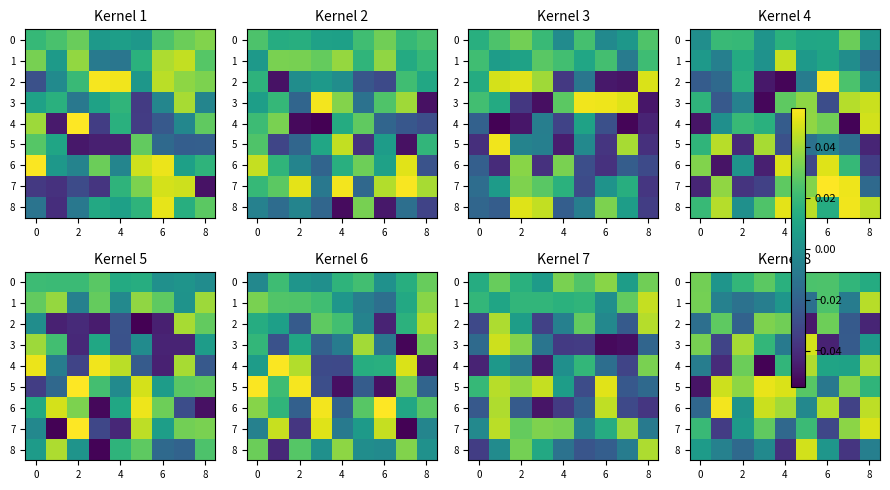

Which label corresponds to the smallest value in the chart?

4